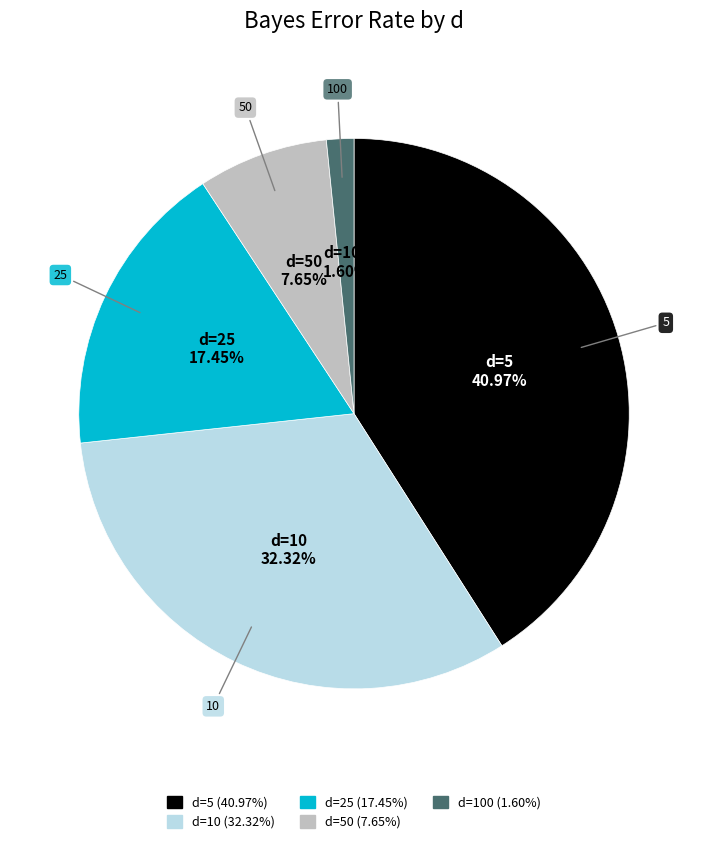

Is there a majority slice in this chart?

No